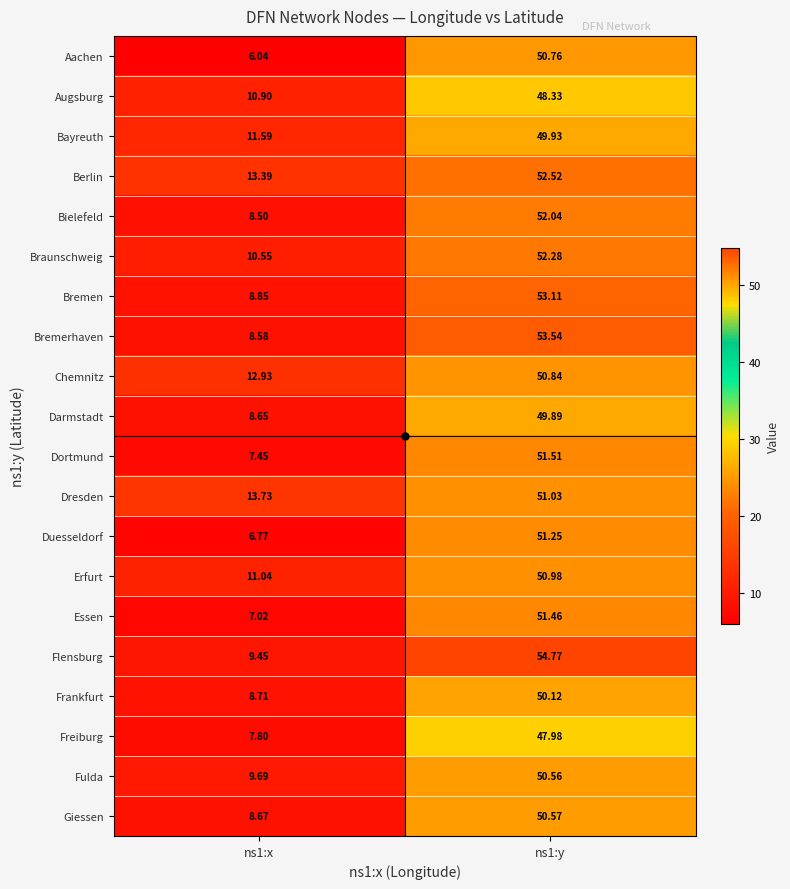

Which series has the widest spread of values?

Flensburg